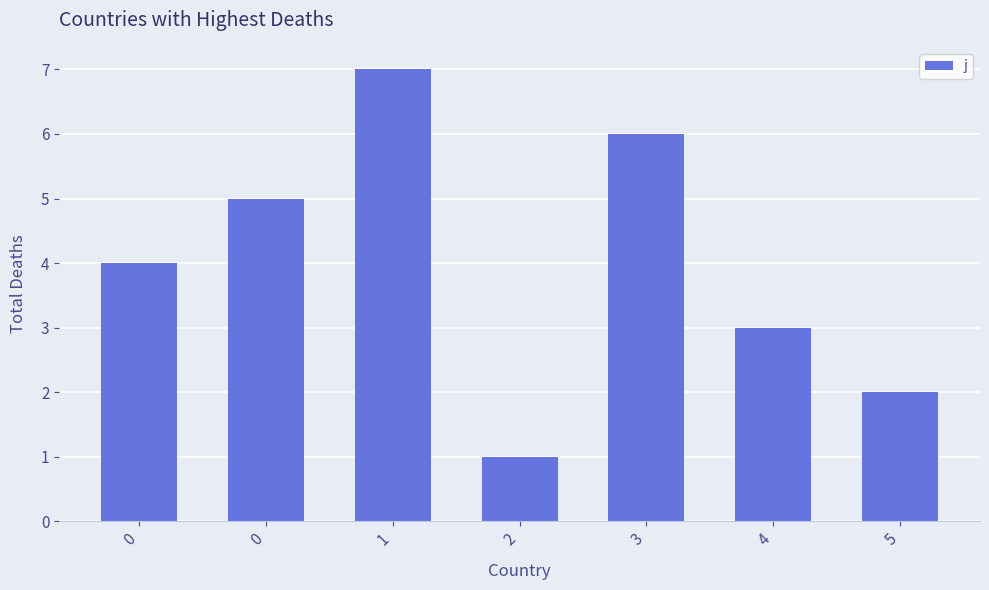

How many data points are less than 4?

3